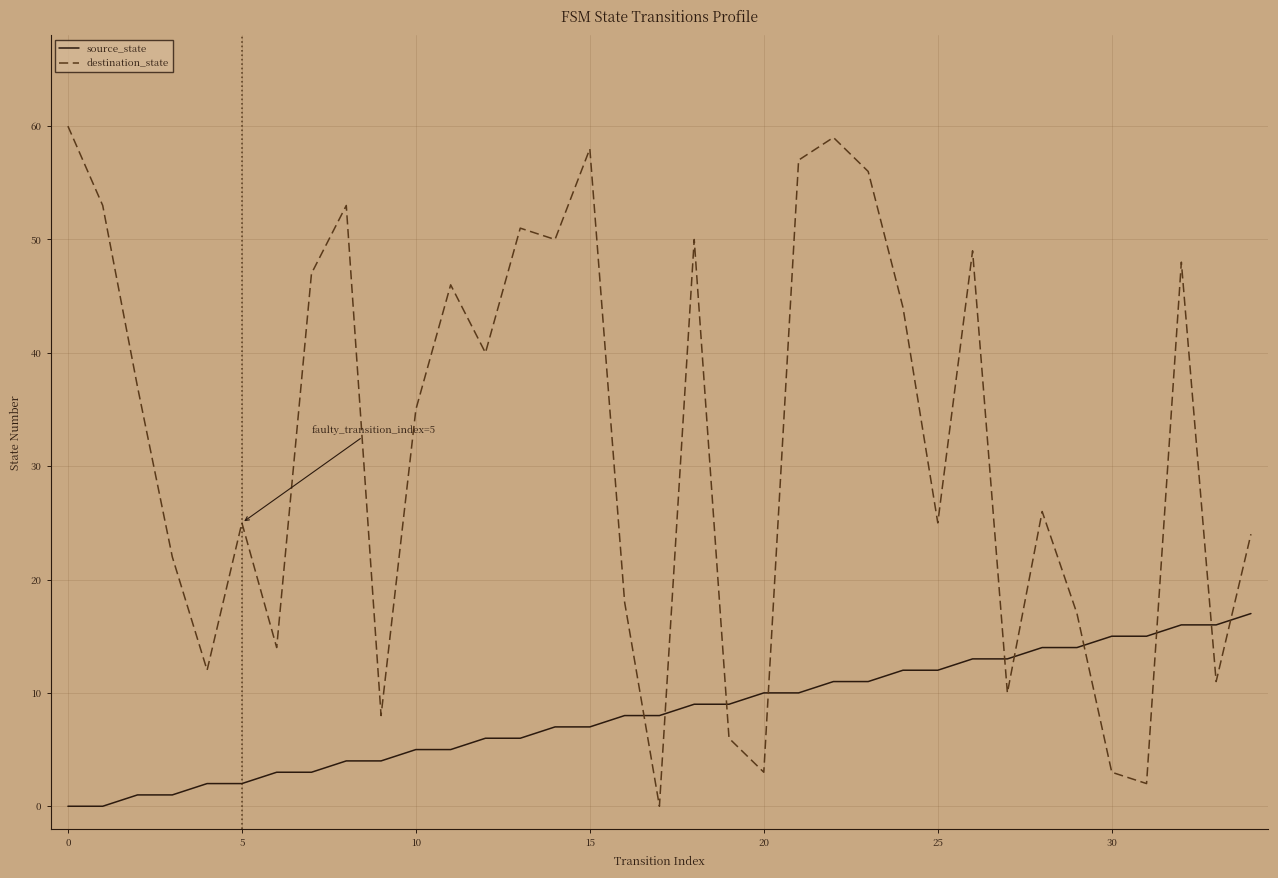

Which series has the largest total across all categories?

destination_state